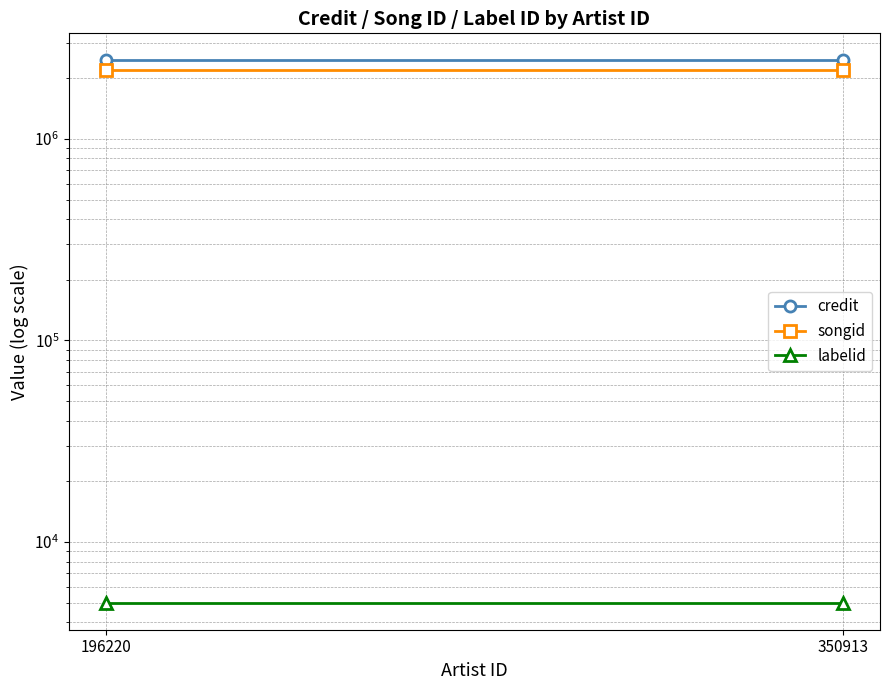

What is the highest value of the songid series?

2188157